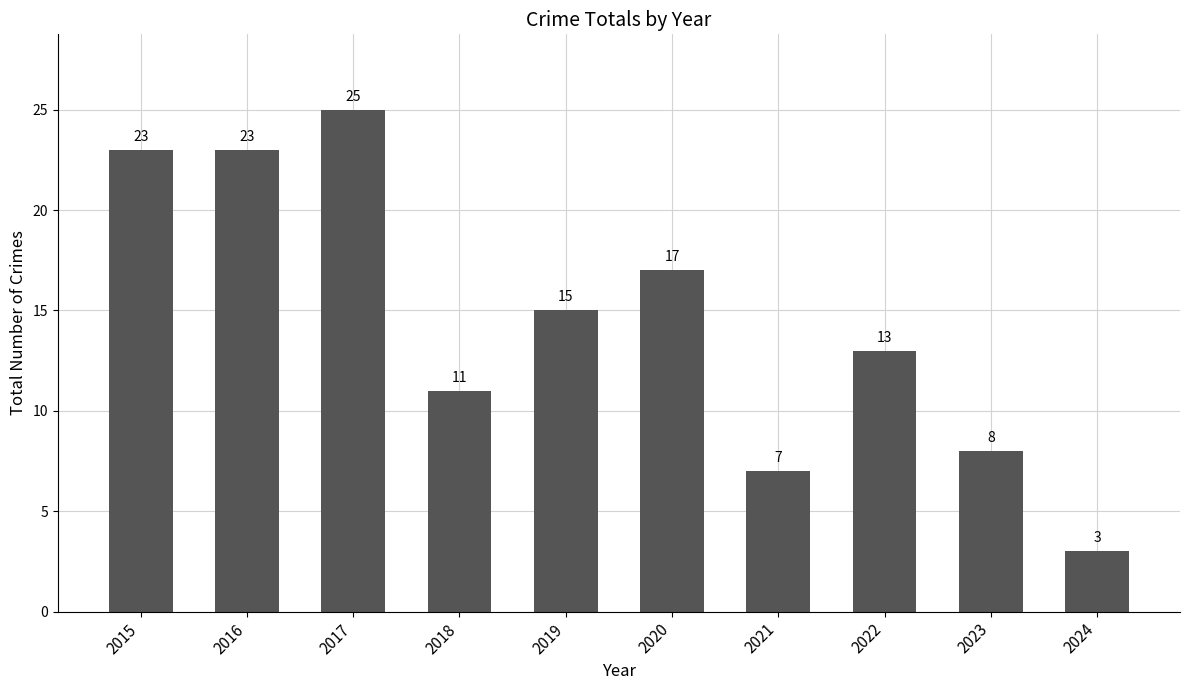

What is the difference between the maximum and minimum values?

22